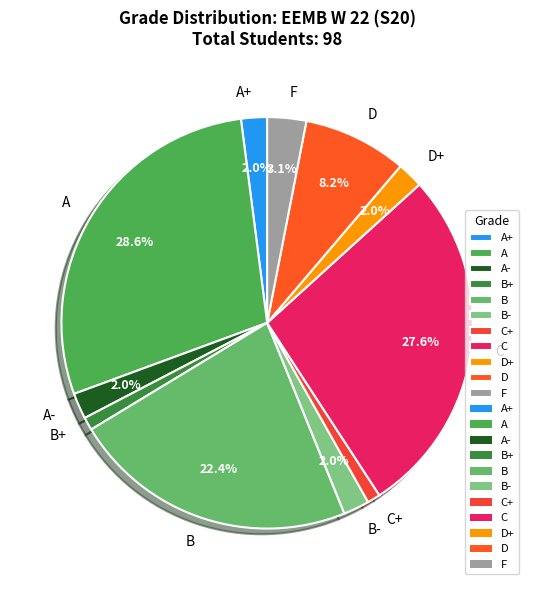

Approximately how many times larger is the value at A+ compared to B?

0.1